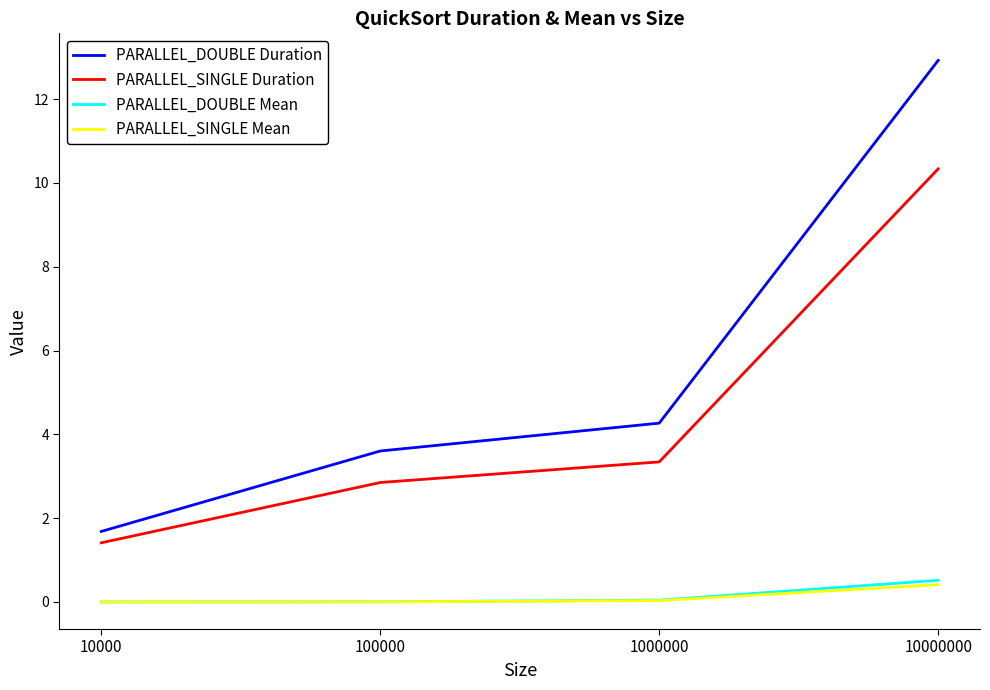

Is it true that PARALLEL_DOUBLE Duration equals 4.3 at 1000000?

True